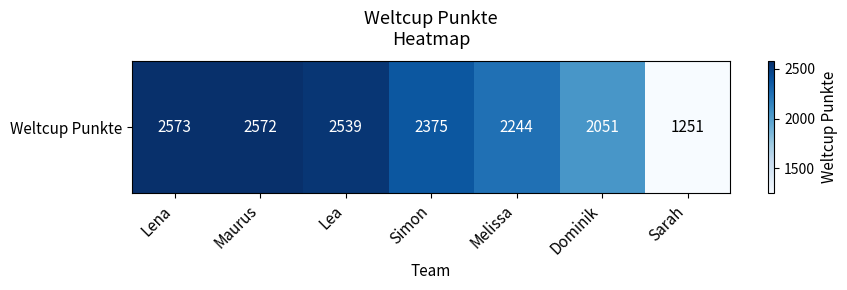

The chart shows a value of 2244 at Melissa. True or false?

True